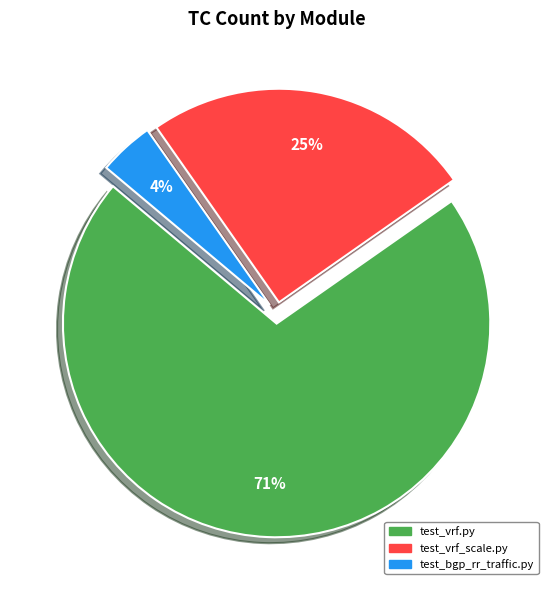

To the nearest percent, what is the difference between the largest and smallest slice percentages?

67%